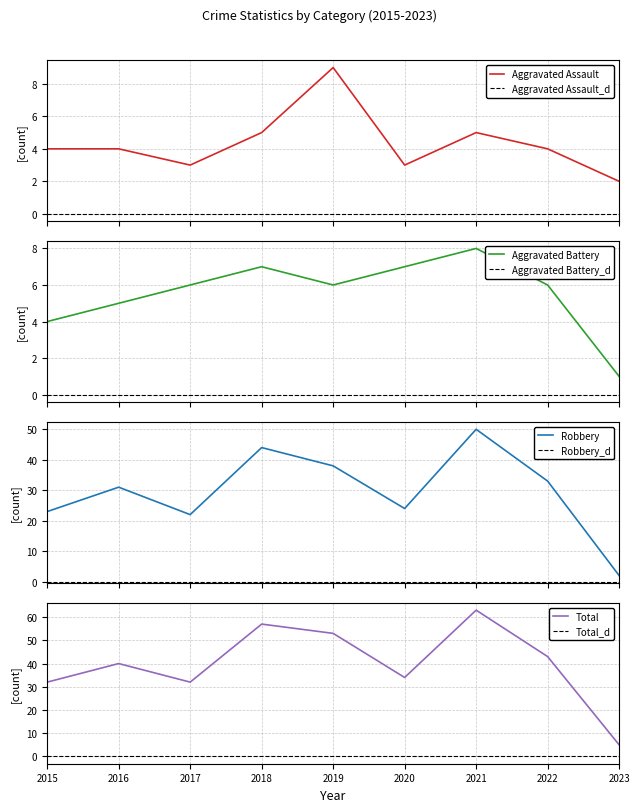

Is the value of Total at 2023 greater than the value of Aggravated Assault at 2023?

Yes